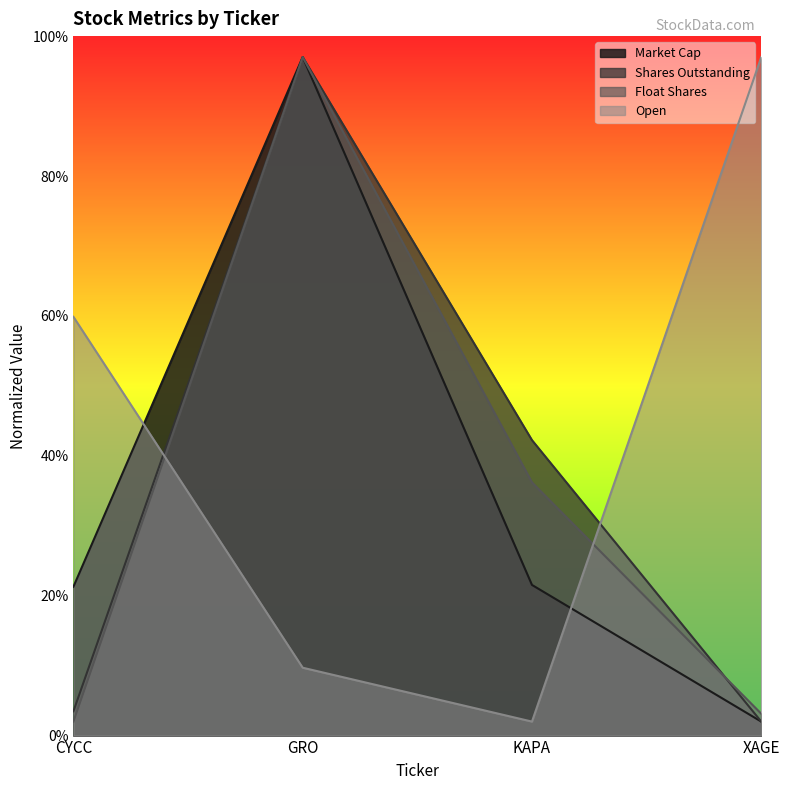

What is the difference between the highest and lowest values at GRO?

87.3